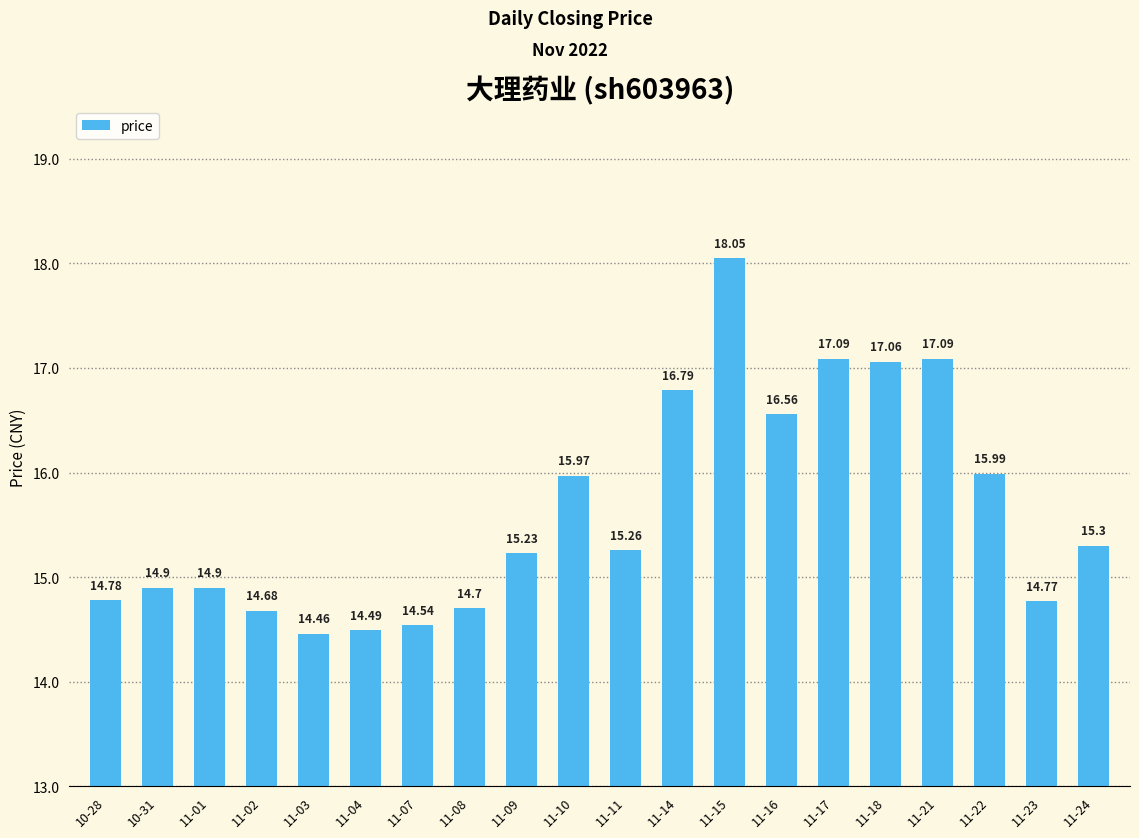

Count the number of data series in this chart.

1